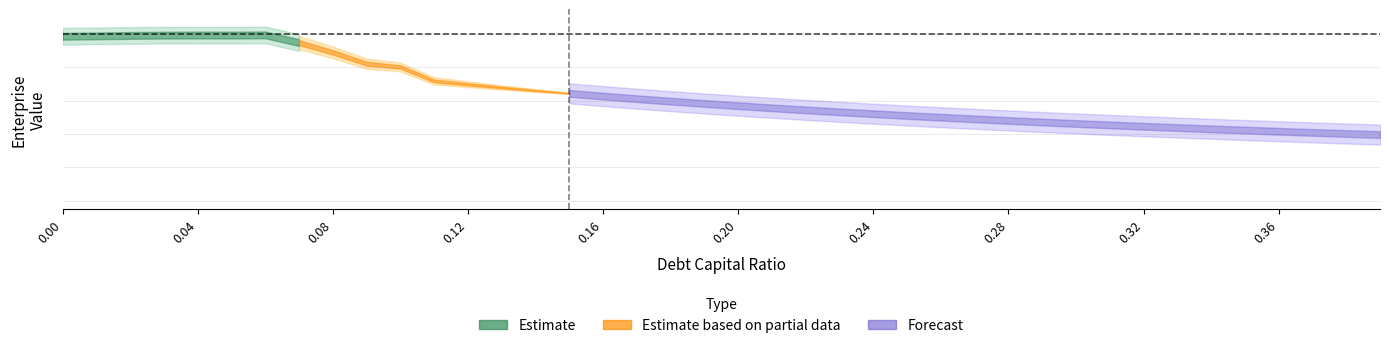

True or false: enterprise_value has a value of 0.5 at 0.3.

True